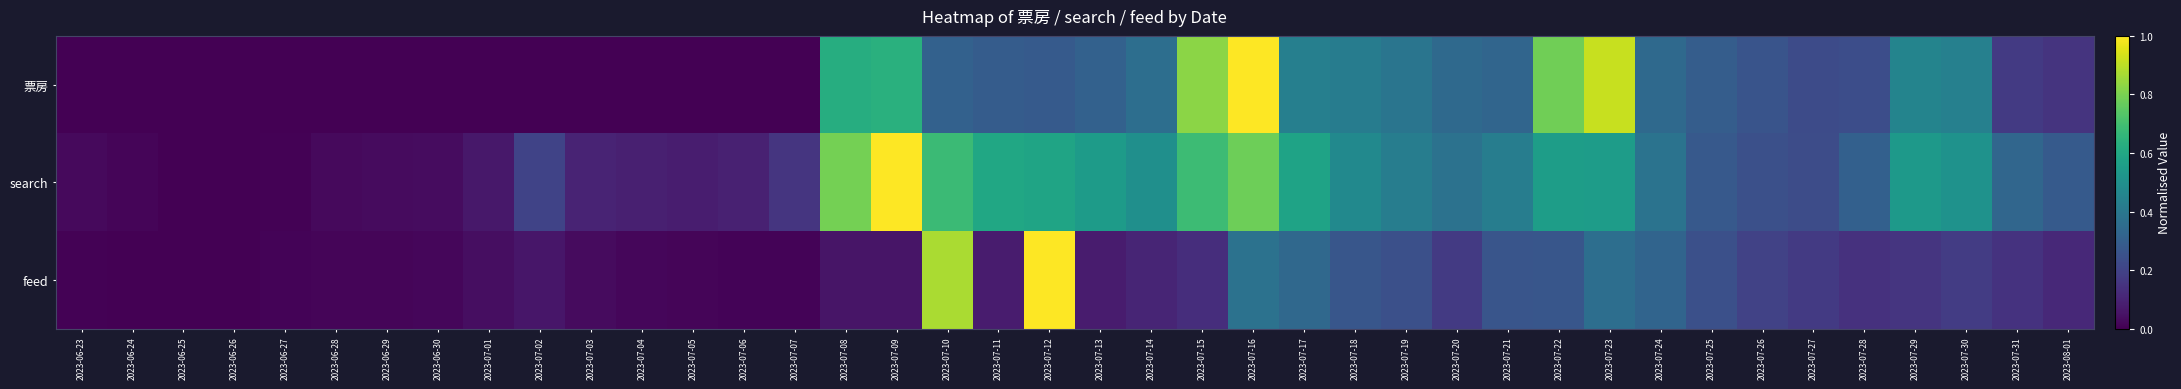

Reading left to right, transcribe all the data shown in this chart.

票房: 2023-06-23=0.0	2023-06-24=0.0	2023-06-25=0.0	2023-06-26=0.0	2023-06-27=0.0	2023-06-28=0.0	2023-06-29=0.0	2023-06-30=0.0	2023-07-01=0.0	2023-07-02=0.0	2023-07-03=0.0	2023-07-04=0.0	2023-07-05=0.0	2023-07-06=0.0	2023-07-07=0.0	2023-07-08=0.6	2023-07-09=0.6	2023-07-10=0.3	2023-07-11=0.3	2023-07-12=0.3	2023-07-13=0.3	2023-07-14=0.4	2023-07-15=0.8	2023-07-16=1.0	2023-07-17=0.4	2023-07-18=0.4	2023-07-19=0.4	2023-07-20=0.3	2023-07-21=0.3	2023-07-22=0.8	2023-07-23=0.9	2023-07-24=0.3	2023-07-25=0.3	2023-07-26=0.3	2023-07-27=0.2	2023-07-28=0.2	2023-07-29=0.5	2023-07-30=0.4	2023-07-31=0.2	2023-08-01=0.2
search: 2023-06-23=0.0	2023-06-24=0.0	2023-06-25=0.0	2023-06-26=0.0	2023-06-27=0.0	2023-06-28=0.0	2023-06-29=0.0	2023-06-30=0.0	2023-07-01=0.1	2023-07-02=0.2	2023-07-03=0.1	2023-07-04=0.1	2023-07-05=0.1	2023-07-06=0.1	2023-07-07=0.2	2023-07-08=0.8	2023-07-09=1.0	2023-07-10=0.7	2023-07-11=0.6	2023-07-12=0.6	2023-07-13=0.5	2023-07-14=0.5	2023-07-15=0.7	2023-07-16=0.8	2023-07-17=0.6	2023-07-18=0.5	2023-07-19=0.4	2023-07-20=0.4	2023-07-21=0.4	2023-07-22=0.6	2023-07-23=0.6	2023-07-24=0.4	2023-07-25=0.3	2023-07-26=0.2	2023-07-27=0.2	2023-07-28=0.3	2023-07-29=0.5	2023-07-30=0.5	2023-07-31=0.3	2023-08-01=0.3
feed: 2023-06-23=0.0	2023-06-24=0.0	2023-06-25=0.0	2023-06-26=0.0	2023-06-27=0.0	2023-06-28=0.0	2023-06-29=0.0	2023-06-30=0.0	2023-07-01=0.0	2023-07-02=0.1	2023-07-03=0.0	2023-07-04=0.0	2023-07-05=0.0	2023-07-06=0.0	2023-07-07=0.0	2023-07-08=0.1	2023-07-09=0.1	2023-07-10=0.9	2023-07-11=0.1	2023-07-12=1.0	2023-07-13=0.1	2023-07-14=0.1	2023-07-15=0.1	2023-07-16=0.4	2023-07-17=0.3	2023-07-18=0.3	2023-07-19=0.2	2023-07-20=0.2	2023-07-21=0.3	2023-07-22=0.3	2023-07-23=0.4	2023-07-24=0.3	2023-07-25=0.2	2023-07-26=0.2	2023-07-27=0.2	2023-07-28=0.1	2023-07-29=0.2	2023-07-30=0.2	2023-07-31=0.1	2023-08-01=0.1